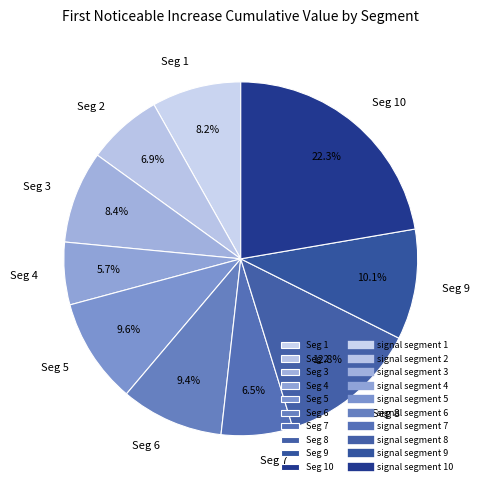

What percentage is NOT represented by Seg 6?

90.6%